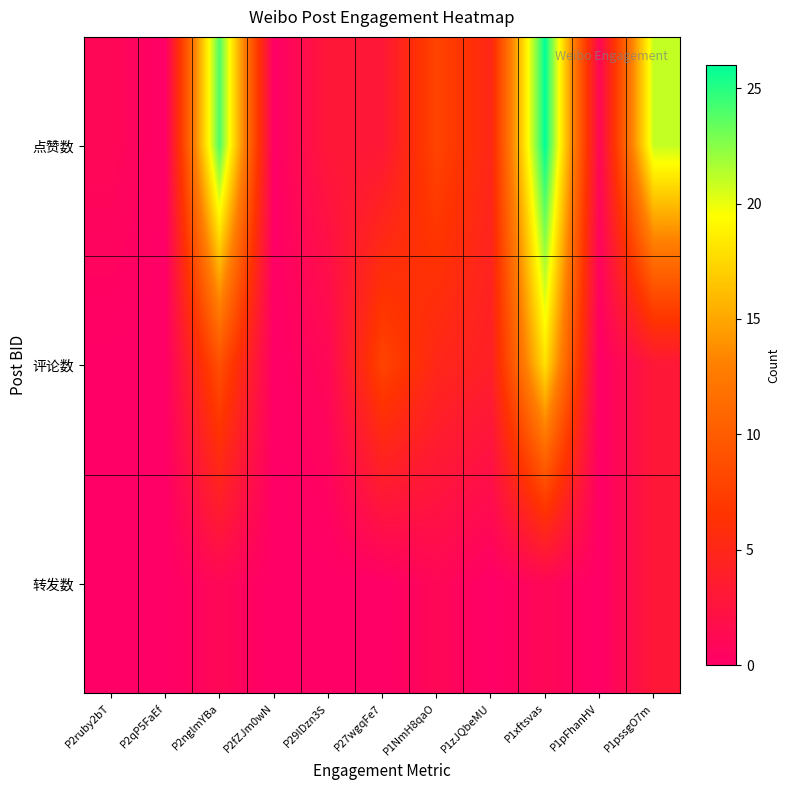

At which category is the sum across all series the highest?

P1xftsvas